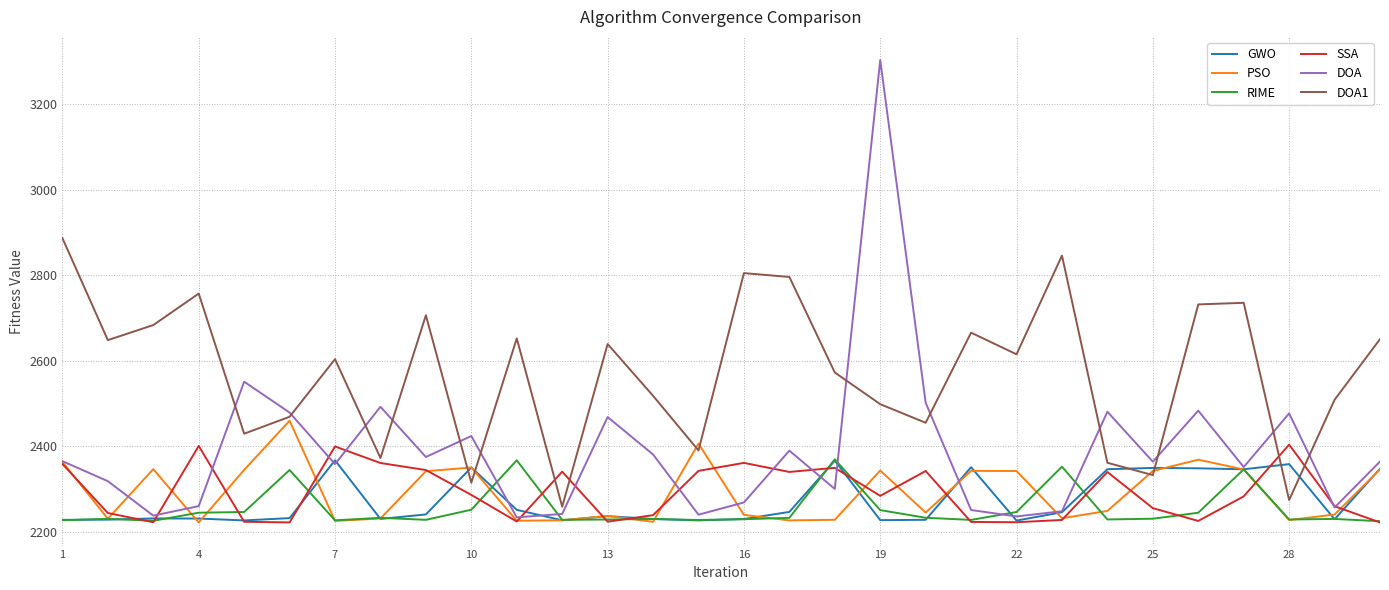

Which series has the largest total across all categories?

DOA1